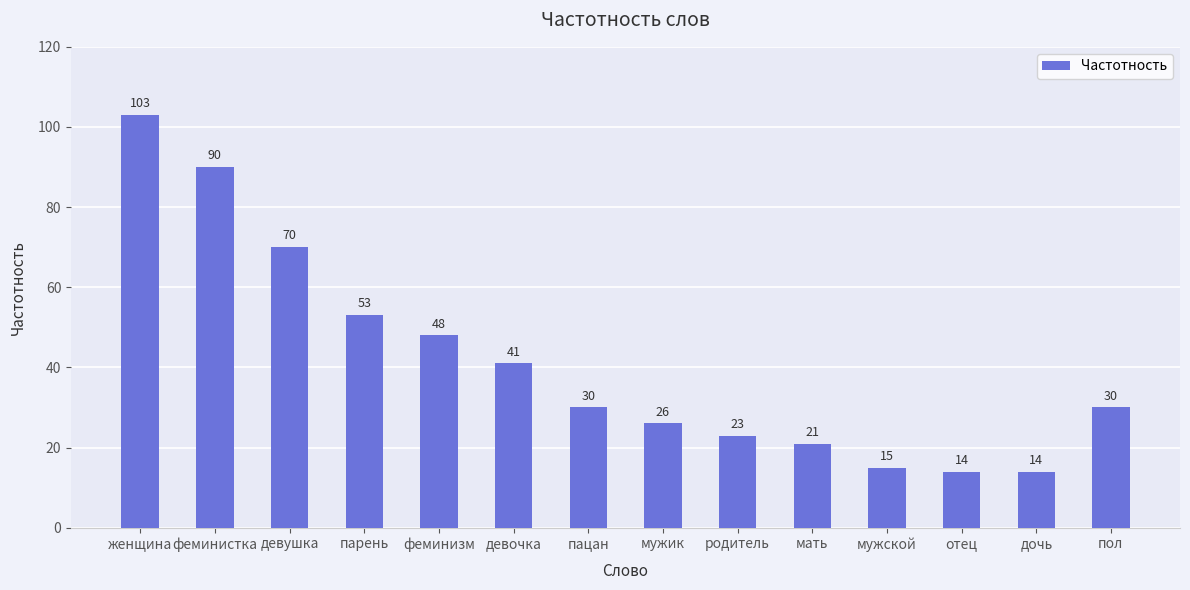

What is the change in value from парень to пол?

-23